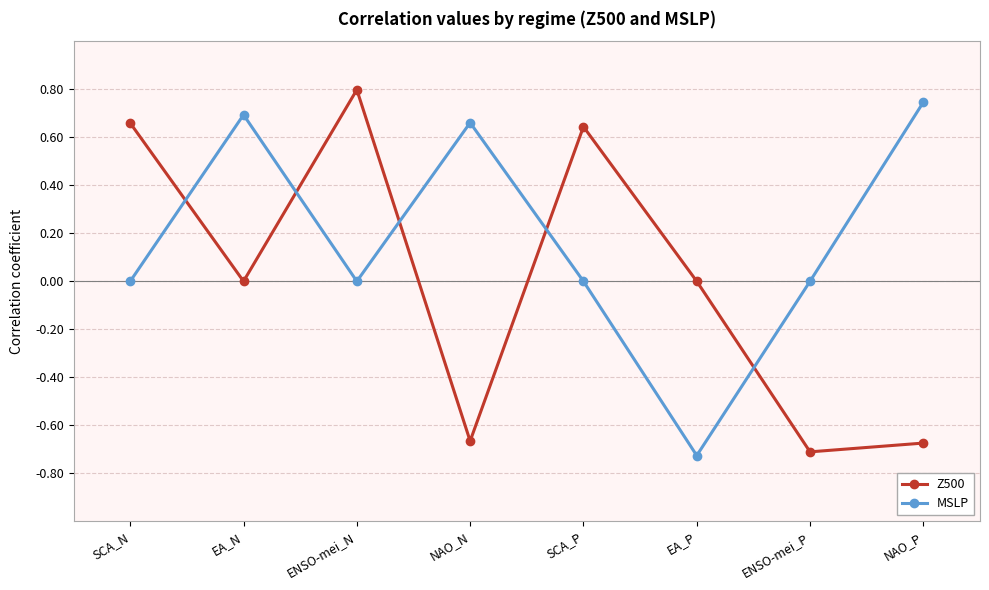

At which category is the sum across all series the highest?

ENSO-mei_N